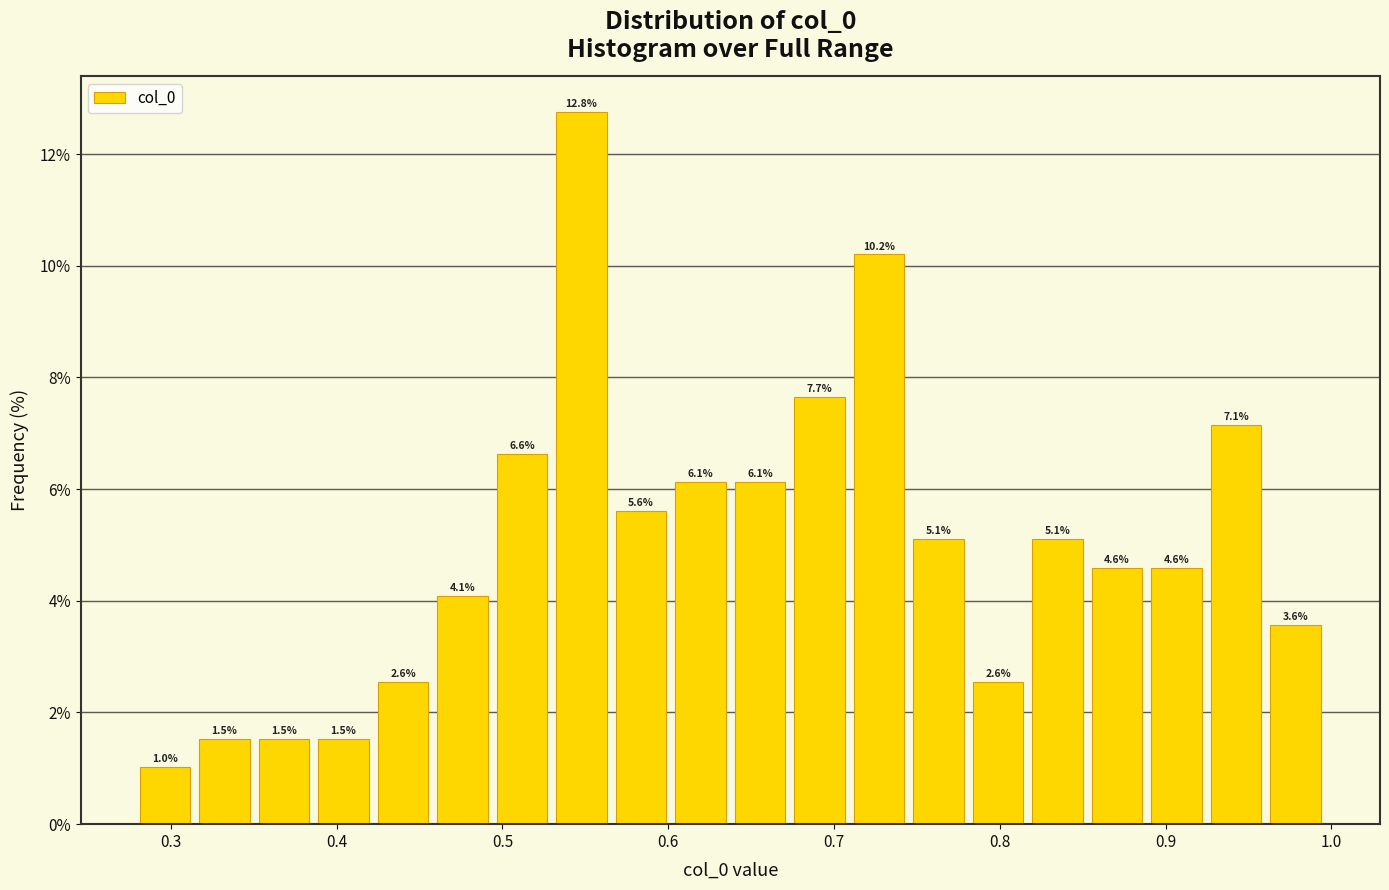

Read against the x-axis, roughly where is the centre of the tallest bar?

0.55